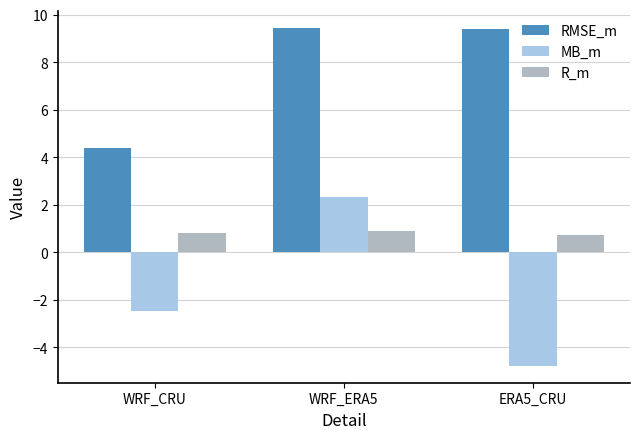

Reading left to right, what are all the values shown in this chart?

RMSE_m: WRF_CRU=4.4	WRF_ERA5=9.4	ERA5_CRU=9.4
MB_m: WRF_CRU=-2.5	WRF_ERA5=2.3	ERA5_CRU=-4.8
R_m: WRF_CRU=0.8	WRF_ERA5=0.9	ERA5_CRU=0.7